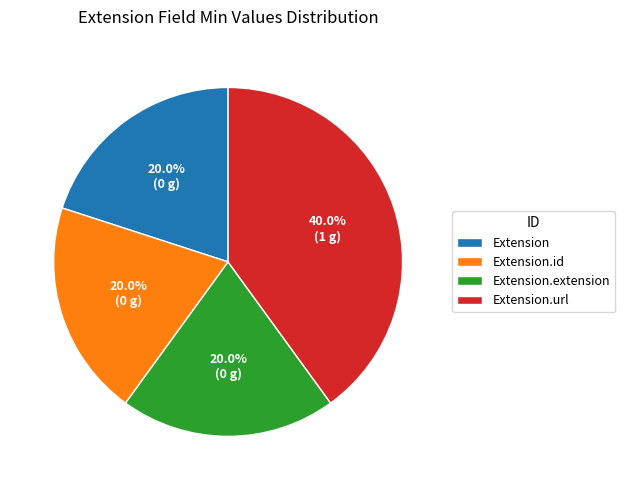

Which slice is the largest?

Extension.url